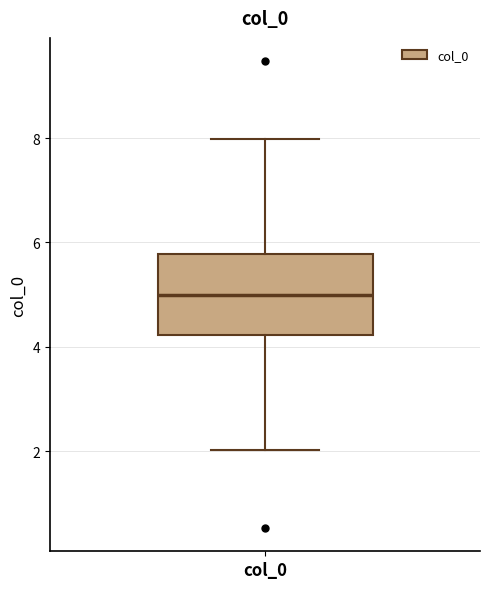

Read this box plot against the y-axis: the position of the median line, the range covered by the box, and the ends of both whiskers. The values are not printed on the chart, so give them approximately, as read against the axis.

median 5.0, box 4.2 to 5.8, whiskers 2.0 to 8.0